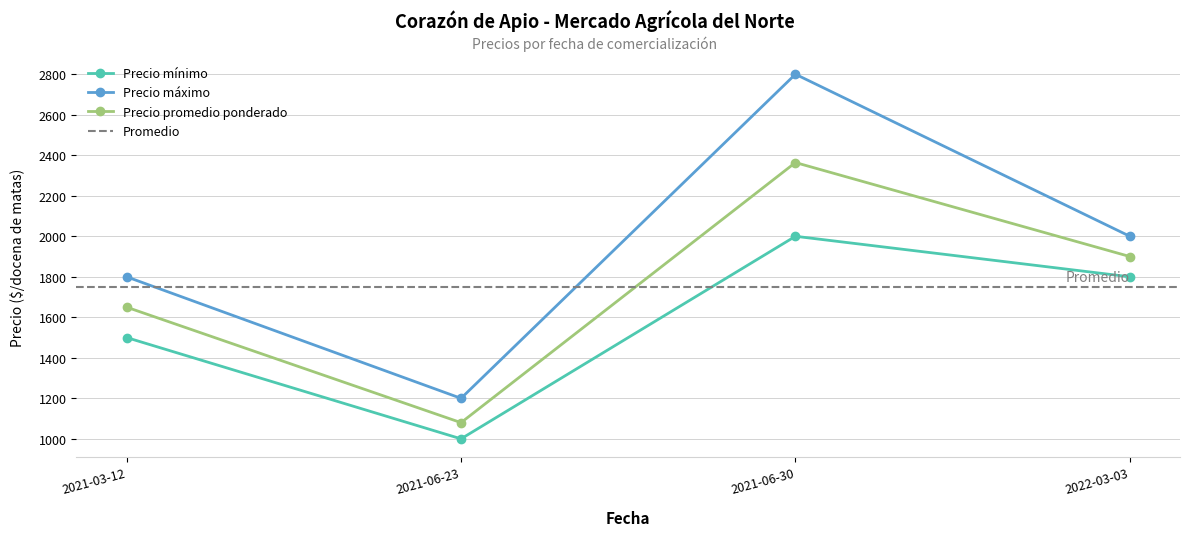

Rank the series at 2022-03-03 from highest to lowest value.

Precio máximo, Precio promedio ponderado, Precio mínimo